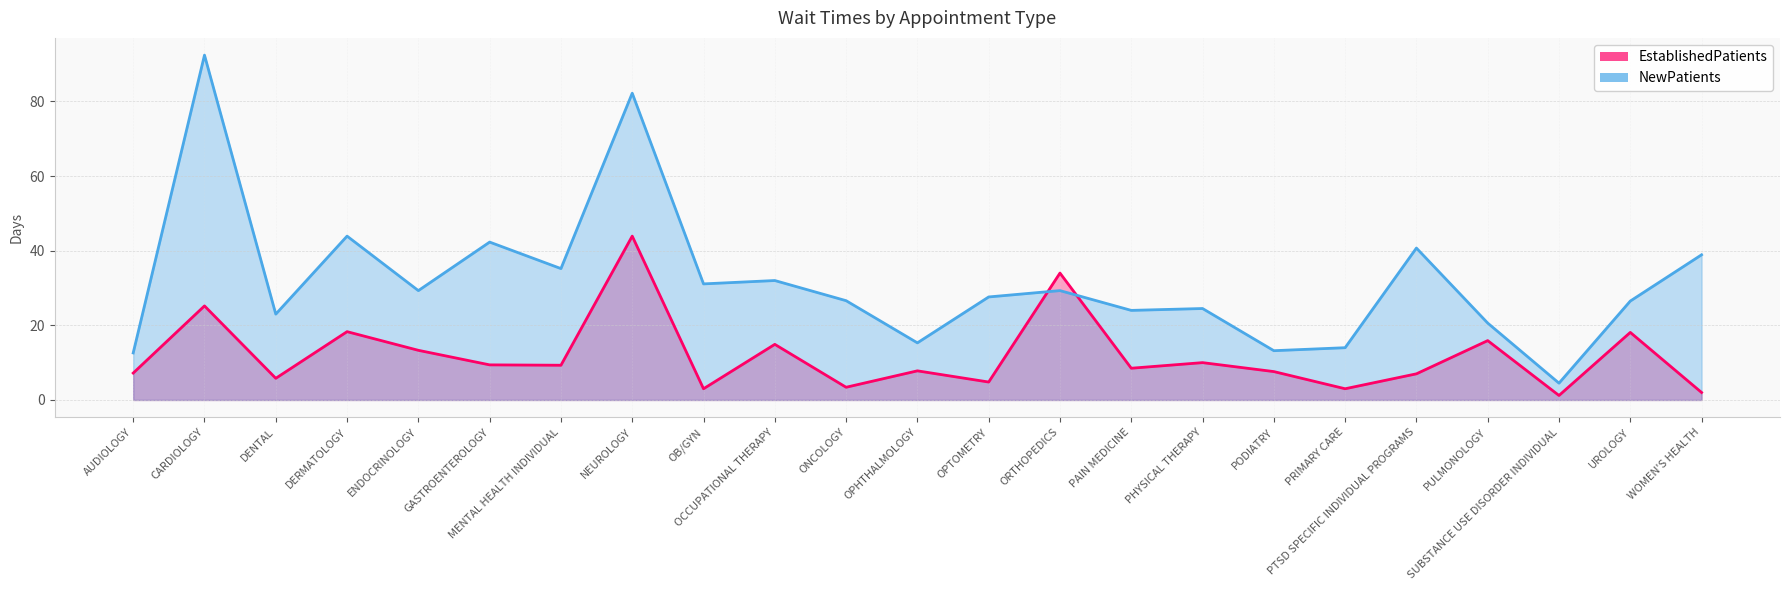

What is the approximate value of EstablishedPatients at OB/GYN?

3.0